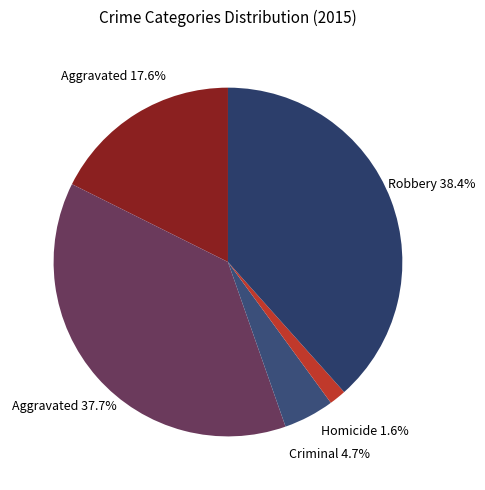

What is the smallest slice in the pie chart?

Homicide